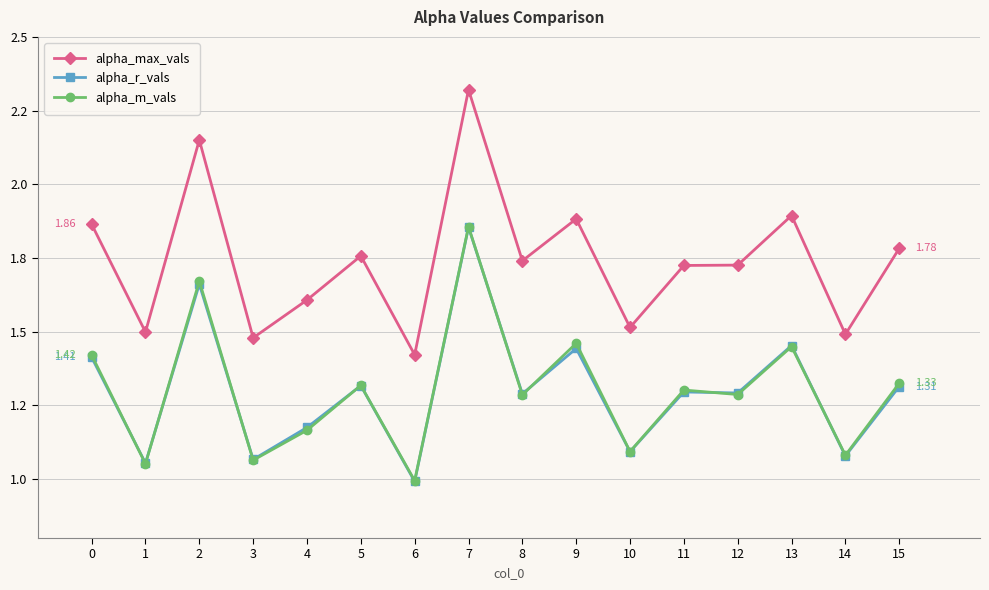

What is the average value of the alpha_max_vals series?

1.7